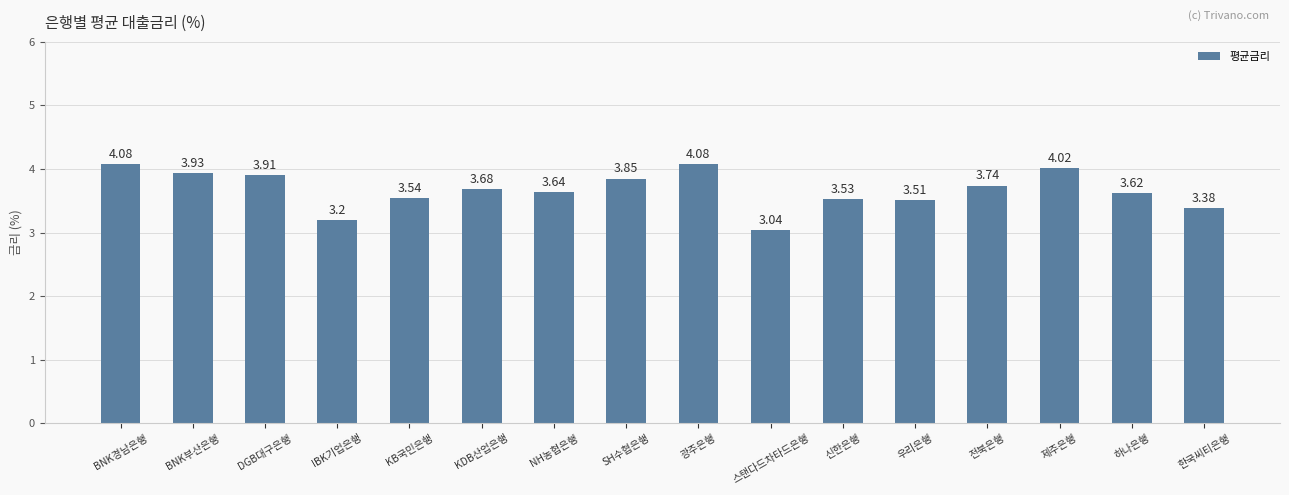

At which category does the chart reach its minimum across all series?

스탠다드차타드은행